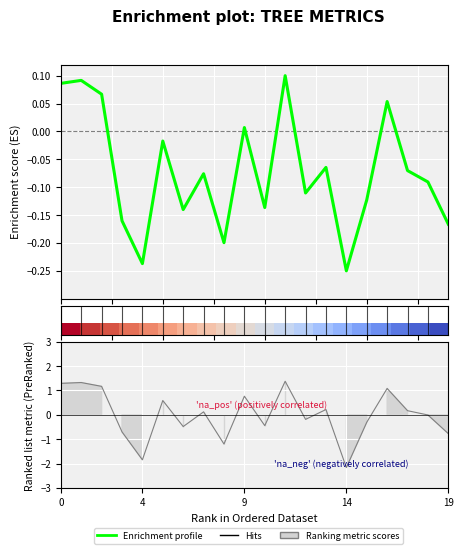

Is it true that Enrichment profile equals 0.0 at 9?

True